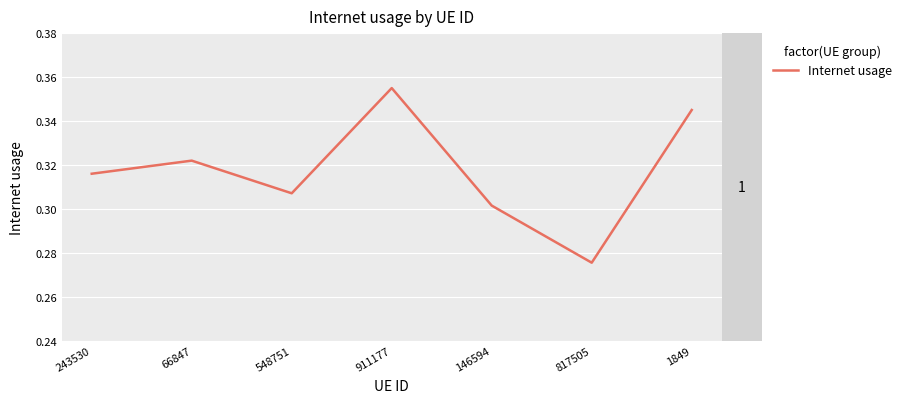

Which category has the lowest value across all series?

817505